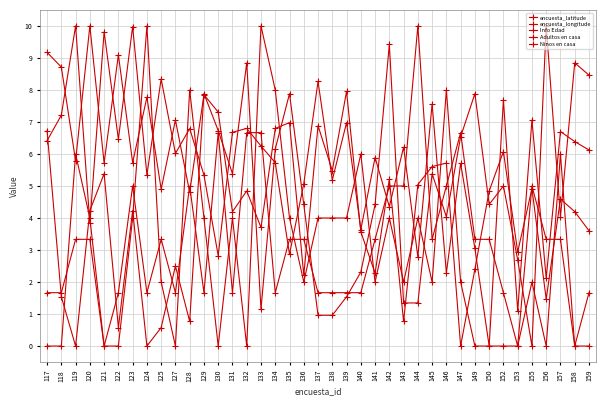

How many positive values does the encuesta_latitude series have?

38